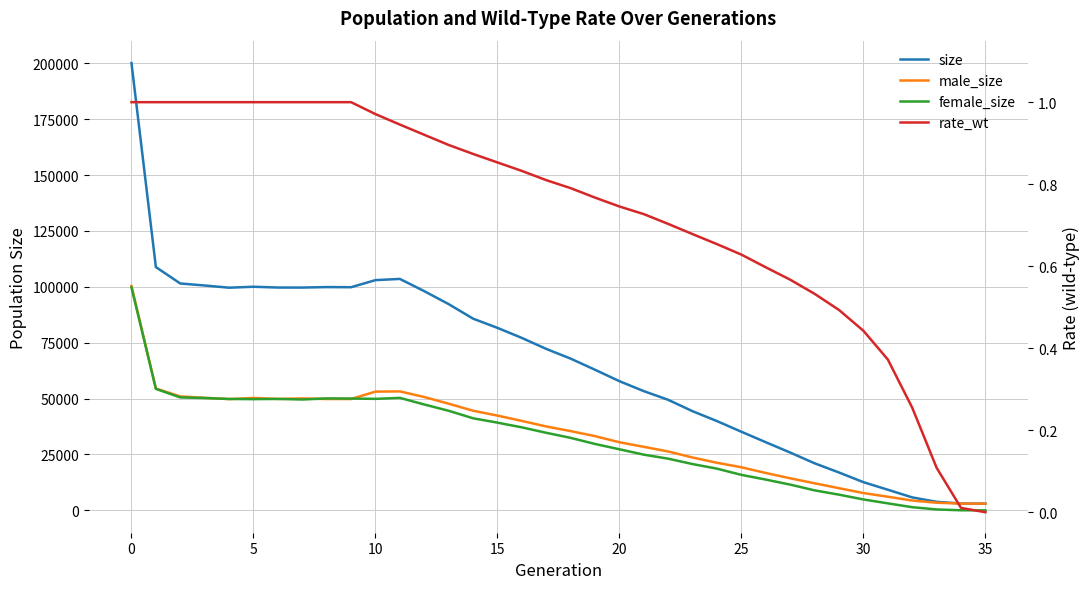

How many values in rate_wt are above zero?

35